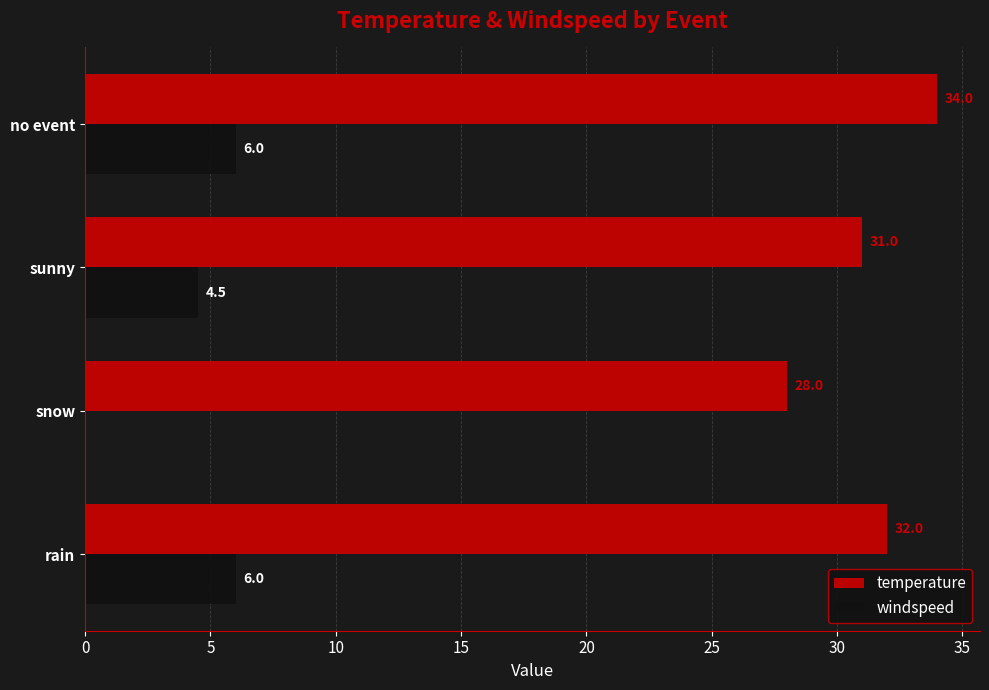

Where is windspeed nearest to the value 3?

sunny